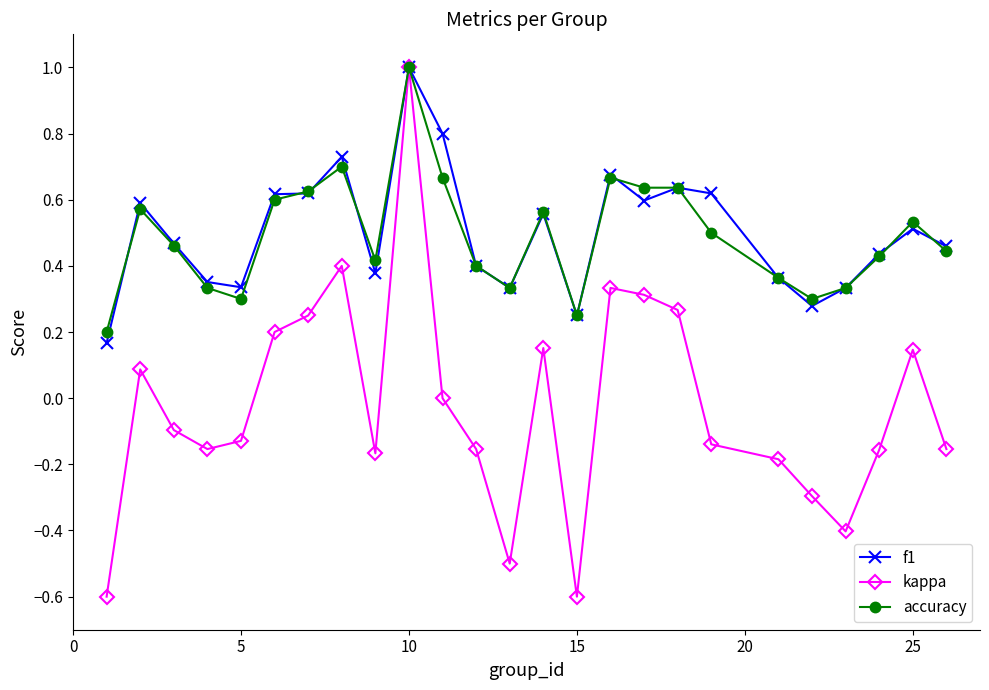

Which series has the widest spread of values?

kappa